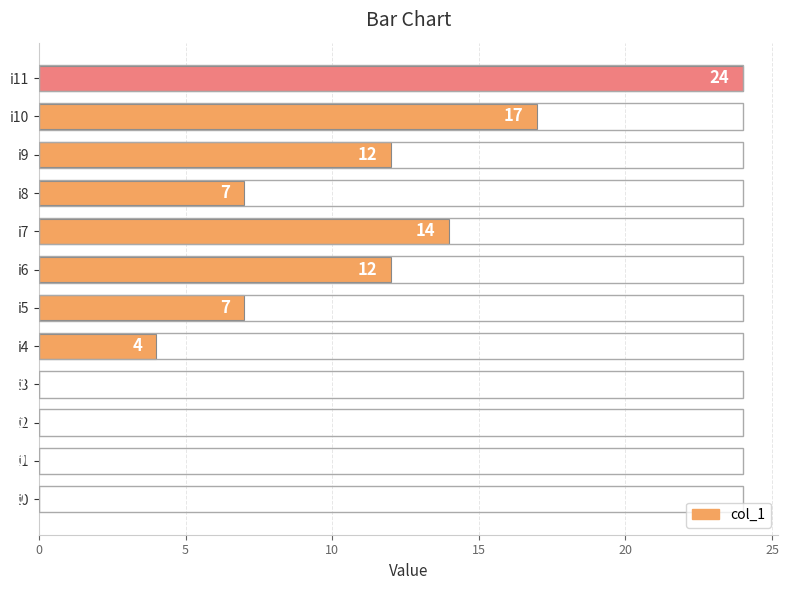

What is the sum of all values?

97